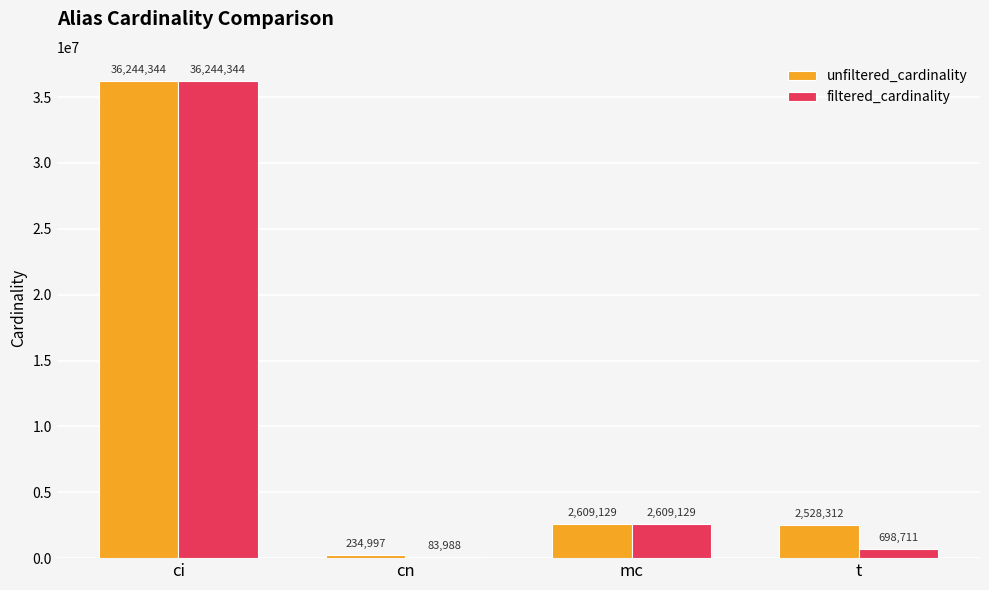

At which category does the chart reach its peak across all series?

ci